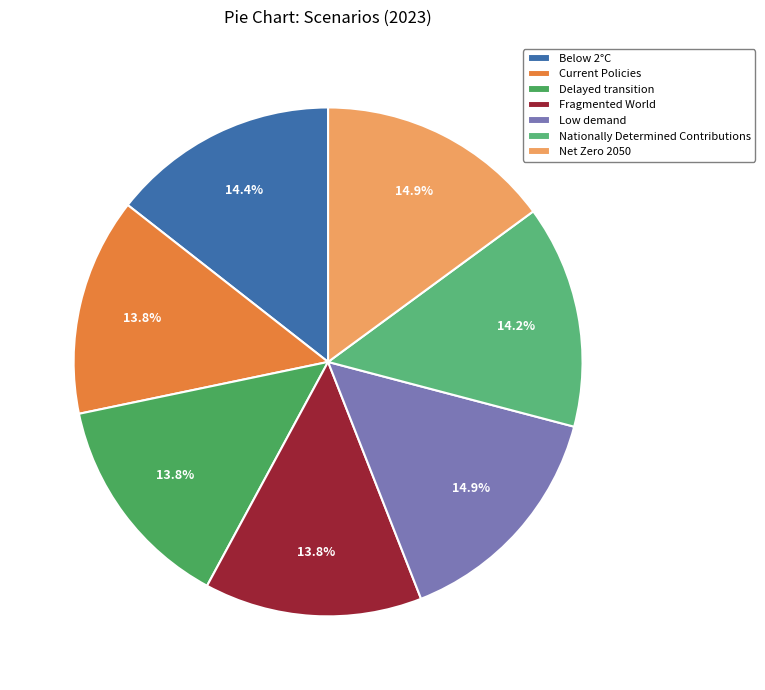

What percentage is NOT represented by Below 2°C?

85.6%